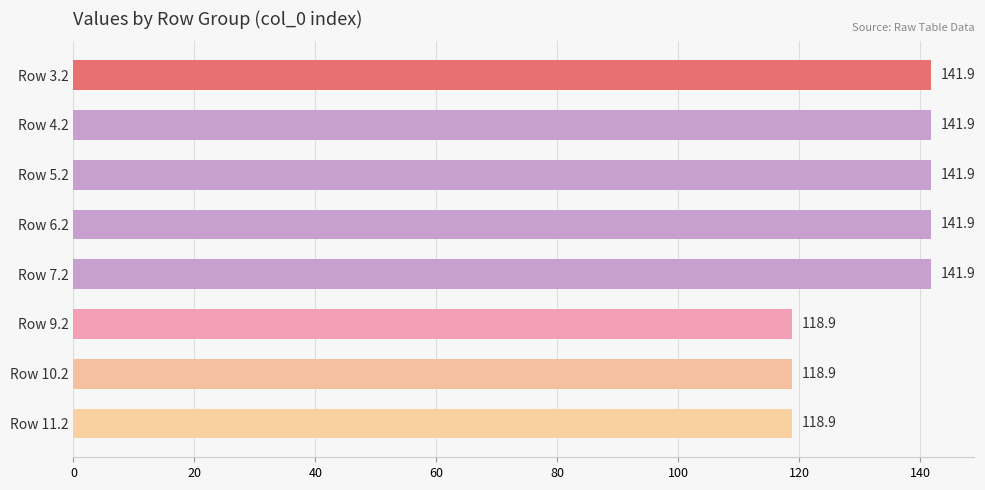

What is the ratio of the value at Row 7.2 to the value at Row 4.2?

1.0